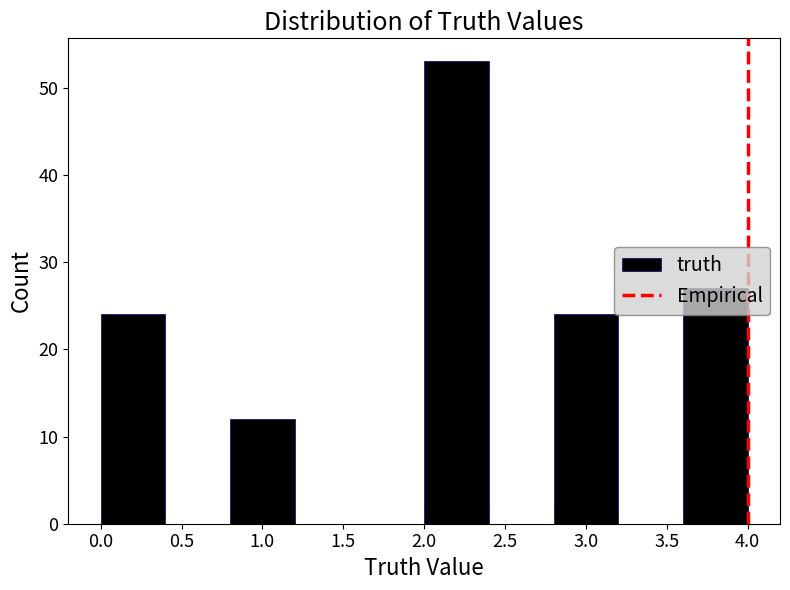

Reading left to right, transcribe this chart: for each bar, give the range it covers on the x-axis and its height. The values are not printed on the chart, so give them approximately, as read against the axis.

0.0 to 0.4: 24
0.4 to 0.8: 0
0.8 to 1.2: 12
1.2 to 1.6: 0
1.6 to 2.0: 0
2.0 to 2.4: 53
2.4 to 2.8: 0
2.8 to 3.2: 24
3.2 to 3.6: 0
3.6 to 4.0: 27